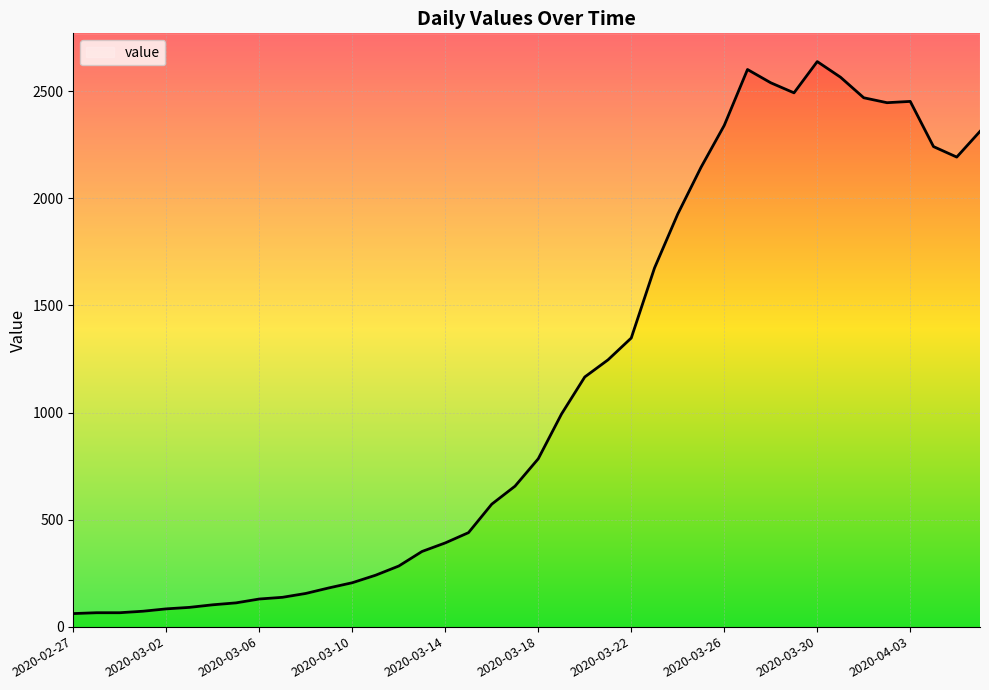

The chart shows a value of 1693 at 2020-03-19. True or false?

False